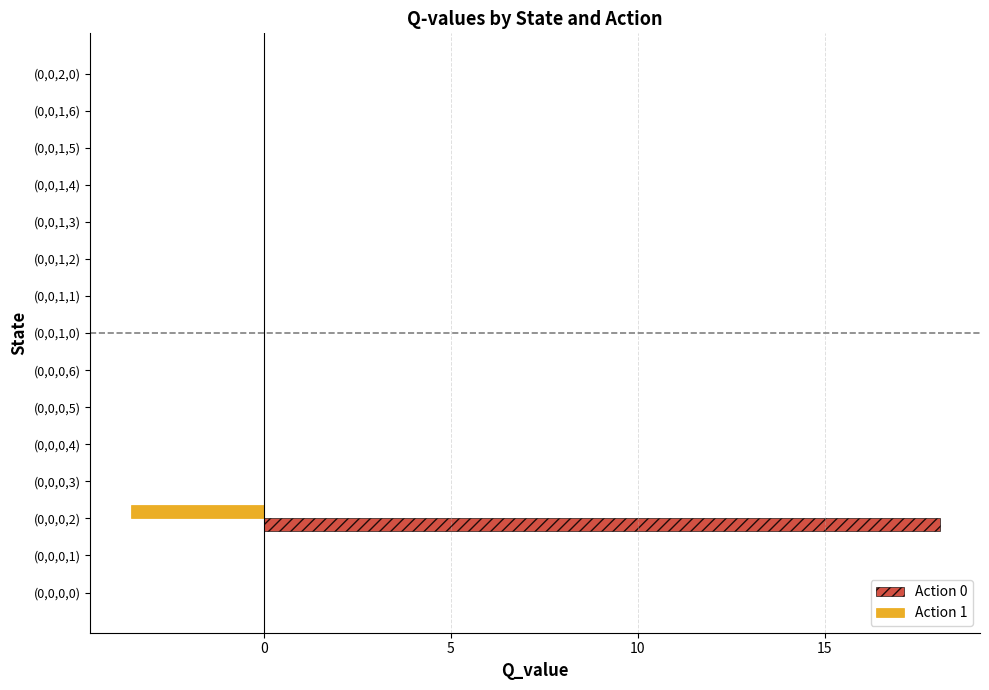

Count the number of categories in the chart.

15